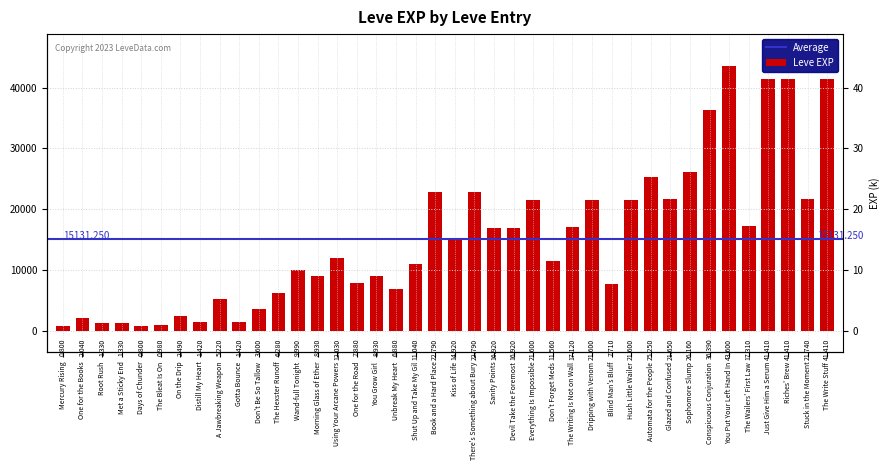

What is the label of the 18th bar from the left?

Unbreak My Heart